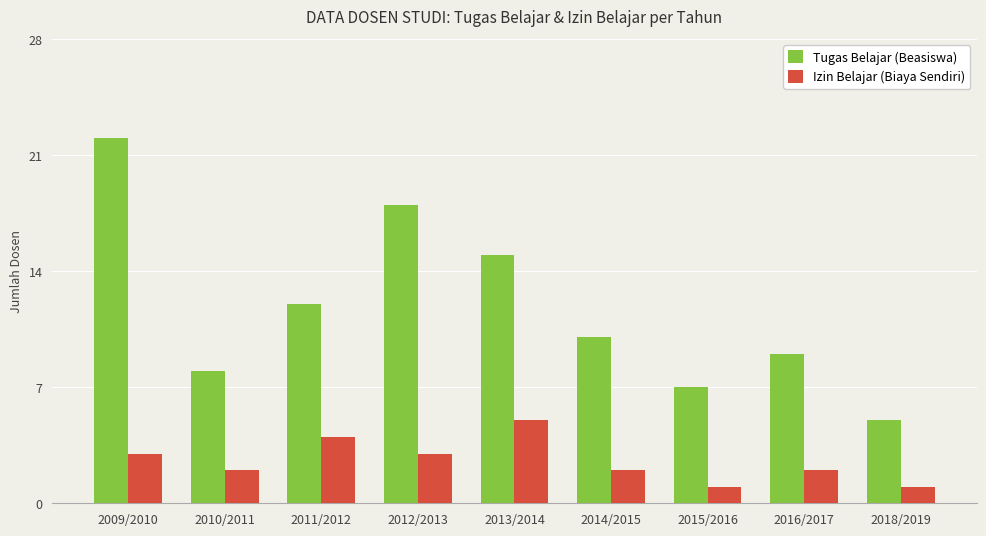

What is the label of the 5th bar from the right?

2013/2014